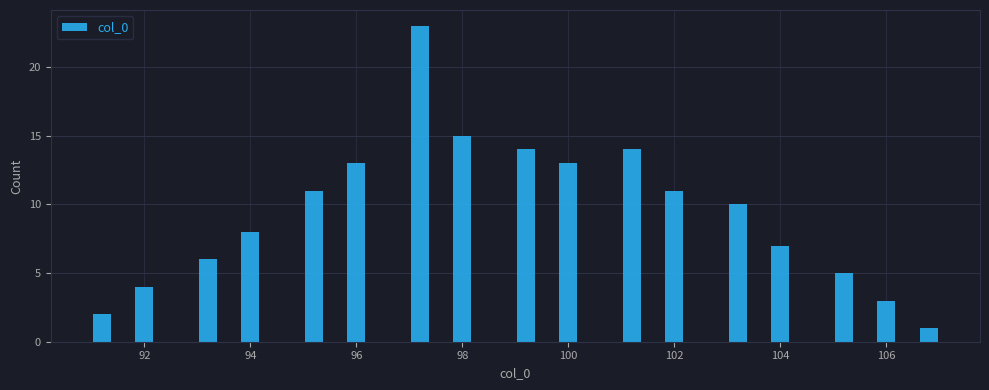

Read against the x-axis, roughly where is the centre of the tallest bar?

97.2